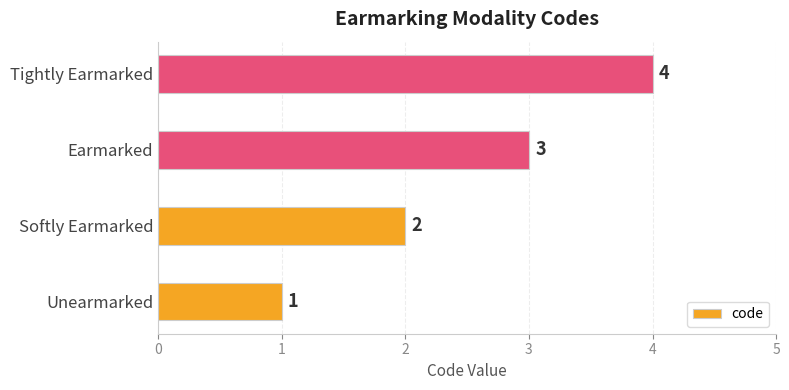

What is the sum of all values?

10